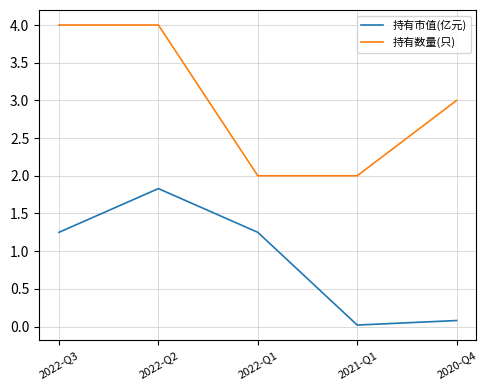

How many categories are shown in the chart?

5